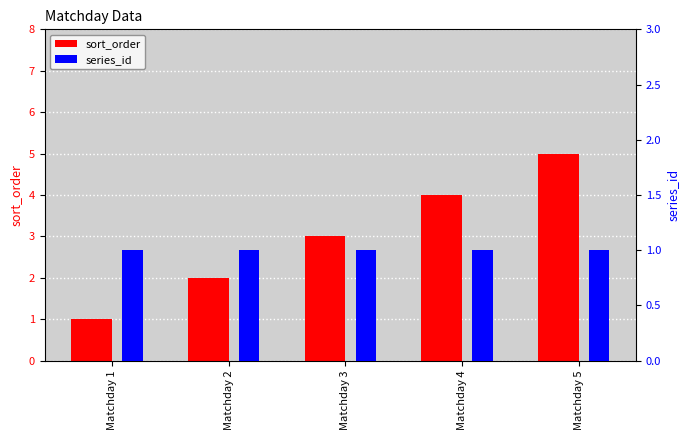

What is the value of the sort_order bar at the 2nd from the left?

2